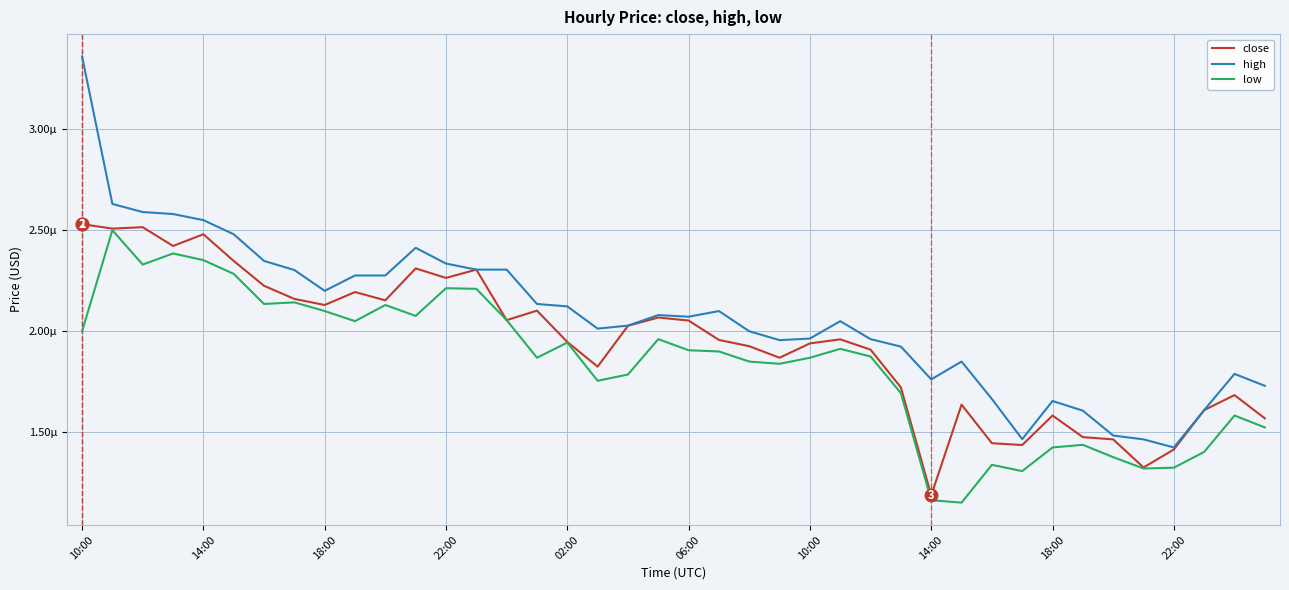

Does the chart display data point markers on the line(s)?

No